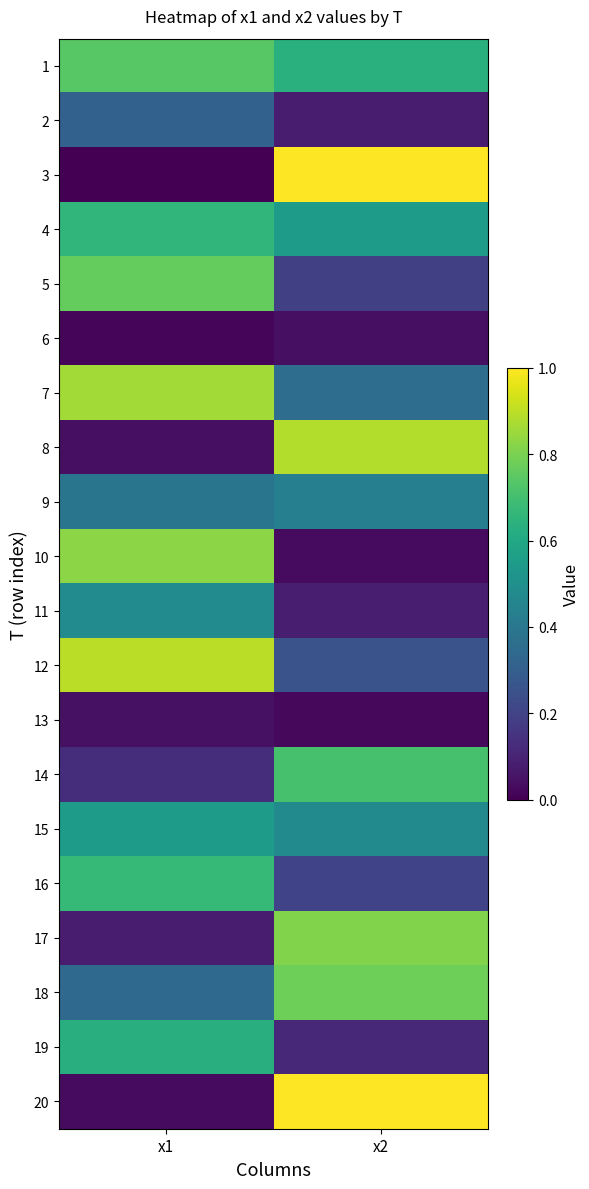

What is the total value across all series at x2?

8.6